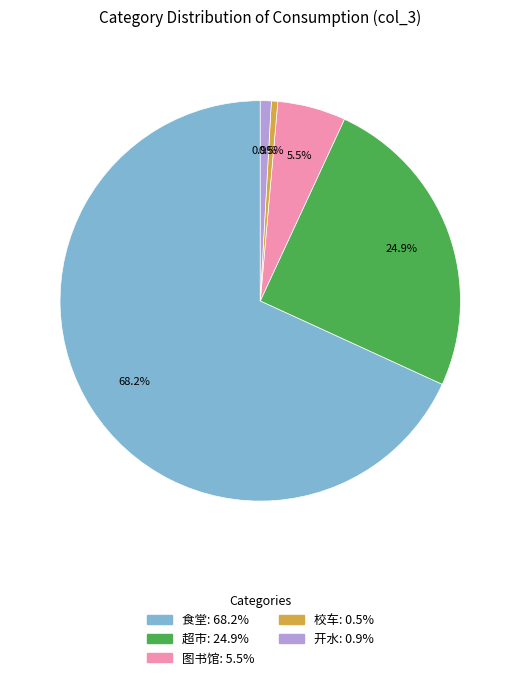

To the nearest percent, what is the average slice percentage?

20%